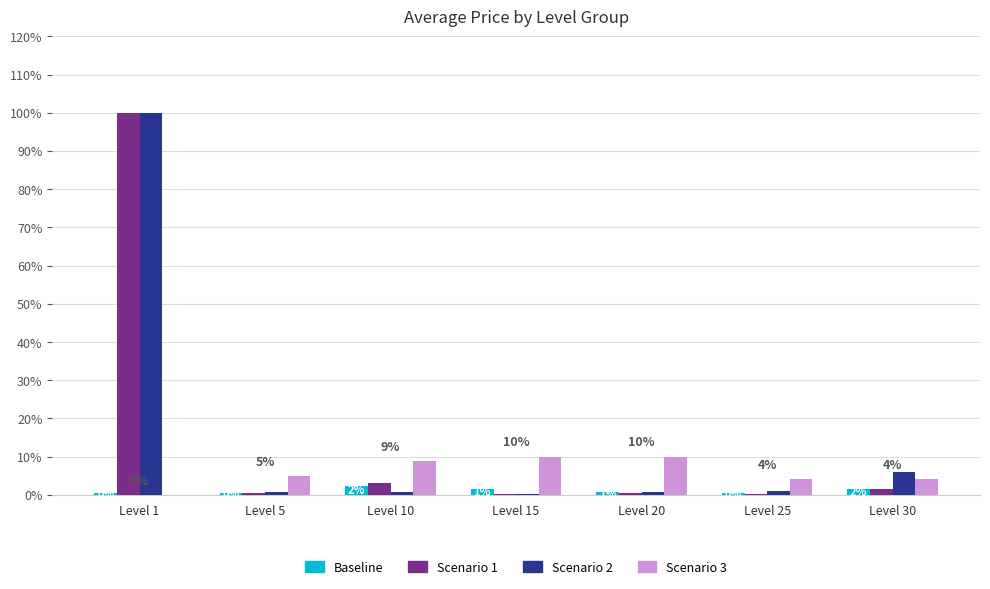

Which category has the highest value in the Scenario 2 series?

Level 1